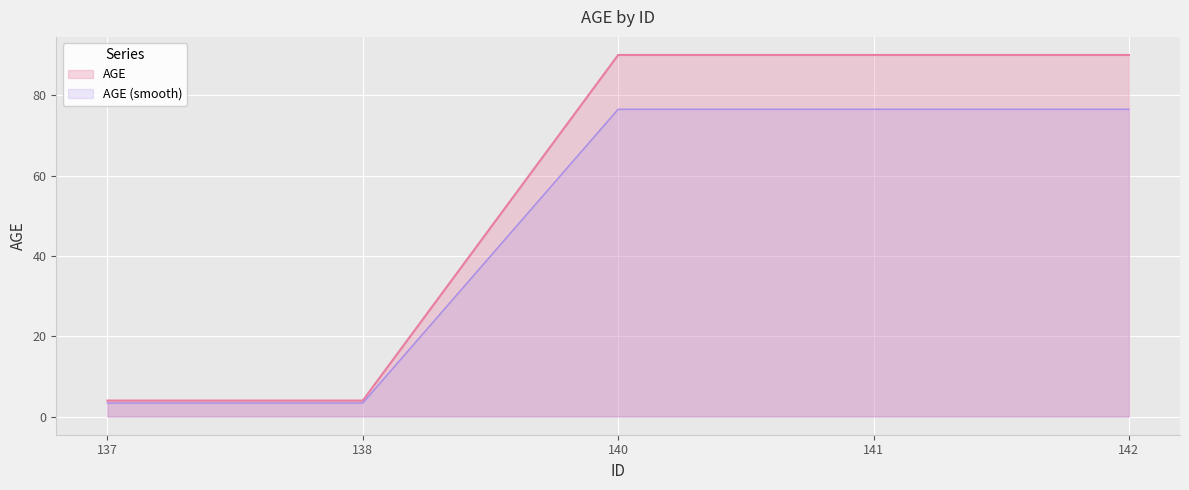

Which label corresponds to the smallest value in the chart?

137